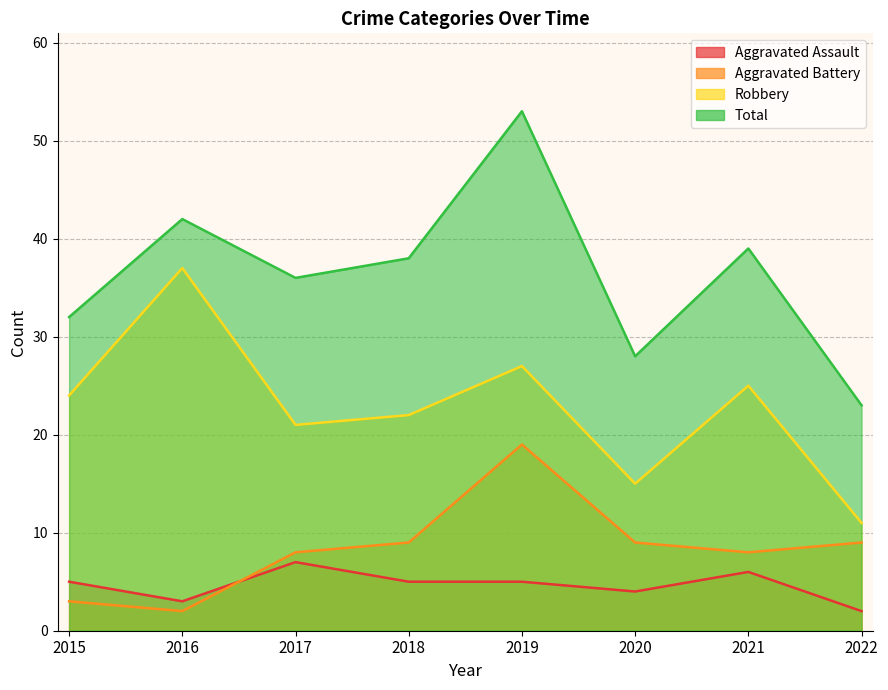

Count the number of data series in this chart.

4